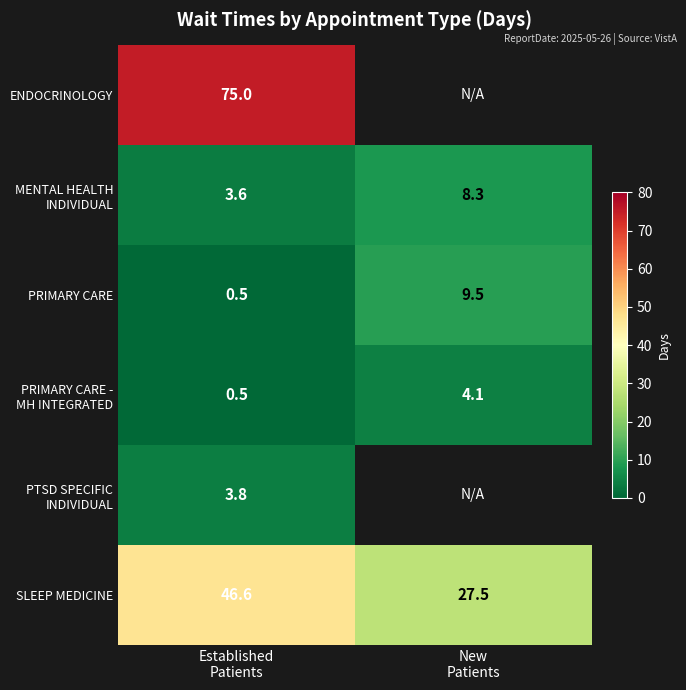

Which has a higher value, New
Patients or Established
Patients?

Established
Patients